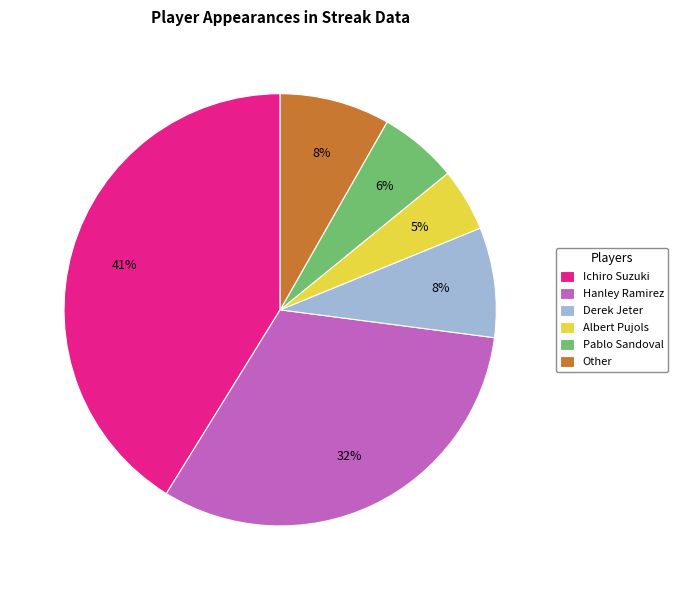

Count the number of slices in the pie.

6